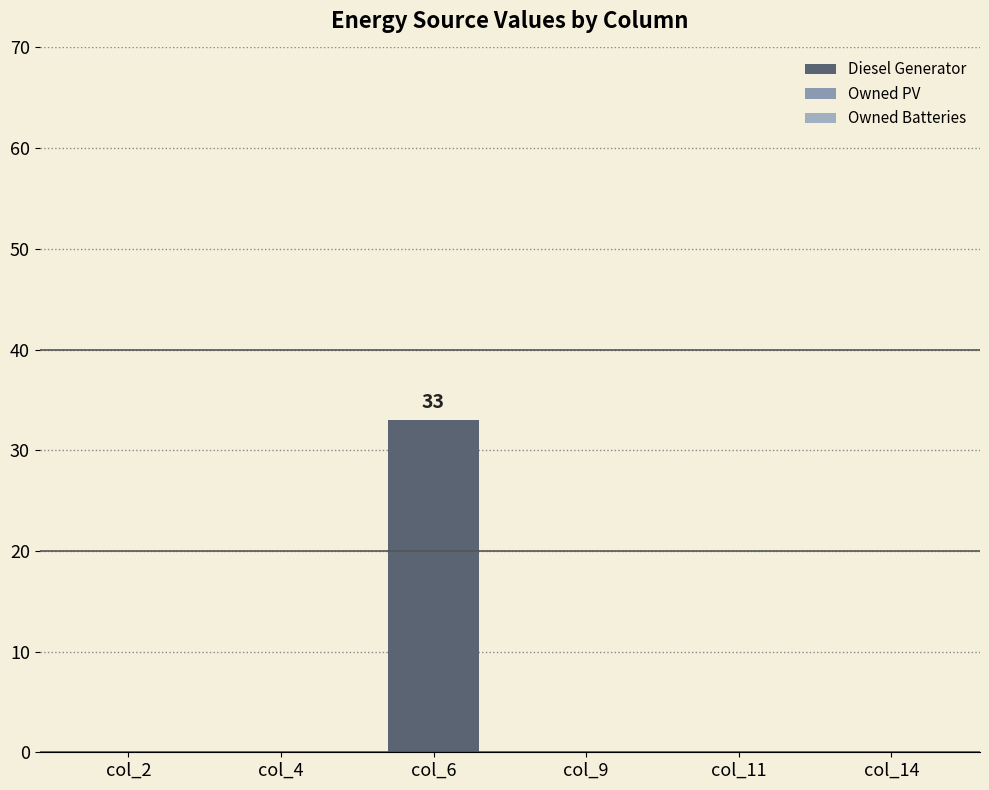

What is the maximum value shown in the chart?

33